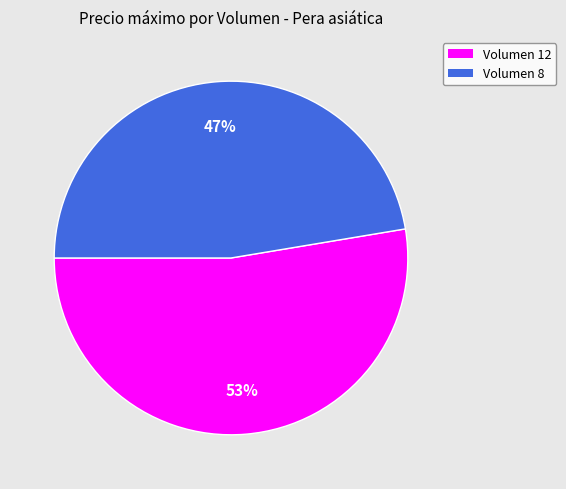

Is the sum of Volumen 12 and Volumen 8 greater than half?

Yes